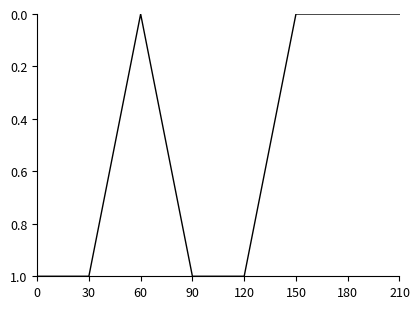

The value at 60 is 1. True or false?

False